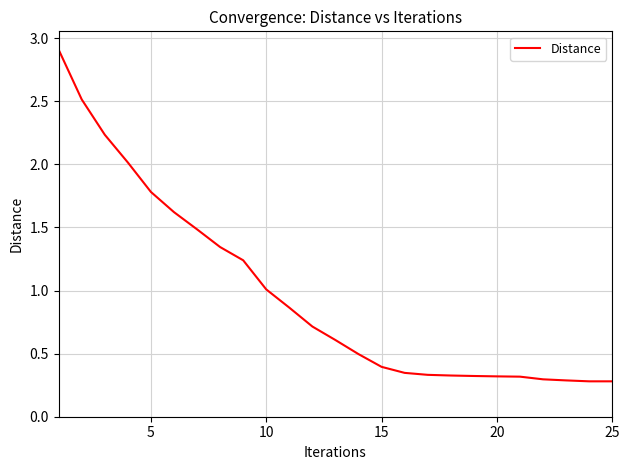

What is the difference between the maximum and minimum values?

2.6